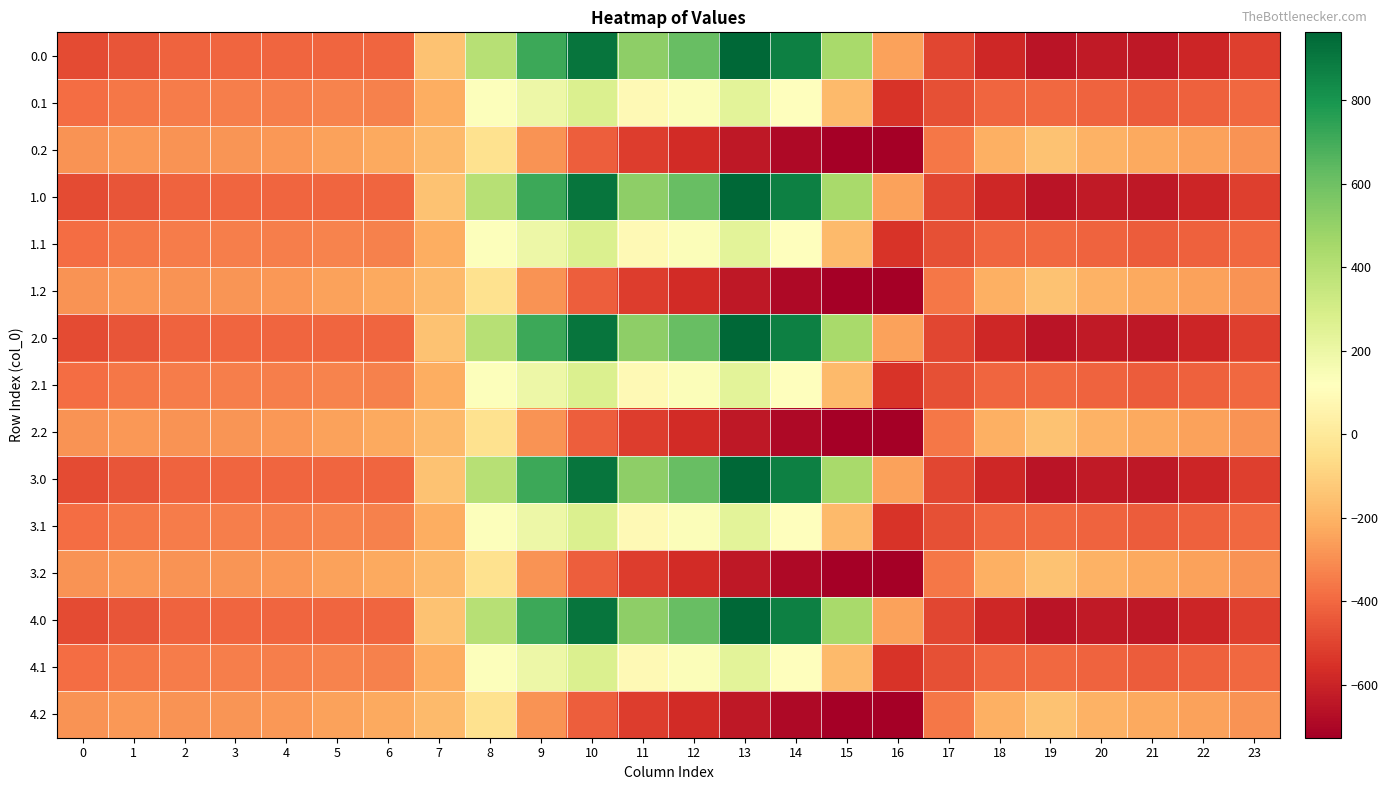

Reading left to right, transcribe all the data shown in this chart.

0.0: 0=-482.0	1=-449.5	2=-410.3	3=-404.4	4=-404.9	5=-403.8	6=-408.0	7=-150.1	8=395.3	9=716.9	10=916.2	11=516.0	12=619.4	13=962.7	14=870.3	15=443.0	16=-250.9	17=-494.8	18=-586.7	19=-649.2	20=-629.9	21=-638.4	22=-592.3	23=-511.3
0.1: 0=-384.6	1=-361.1	2=-347.9	3=-342.7	4=-339.6	5=-325.7	6=-332.2	7=-217.1	8=125.2	9=191.1	10=274.1	11=87.0	12=134.6	13=241.5	14=113.7	15=-173.1	16=-547.3	17=-466.6	18=-405.4	19=-400.2	20=-414.5	21=-432.4	22=-419.9	23=-399.4
0.2: 0=-287.1	1=-272.7	2=-285.5	3=-281.0	4=-274.4	5=-245.0	6=-228.8	7=-176.6	8=-35.3	9=-288.5	10=-423.5	11=-520.6	12=-571.2	13=-640.4	14=-687.4	15=-725.8	16=-726.6	17=-362.4	18=-210.0	19=-151.0	20=-199.2	21=-226.4	22=-247.4	23=-287.5
1.0: 0=-482.0	1=-449.5	2=-410.3	3=-404.4	4=-404.9	5=-403.8	6=-408.0	7=-150.1	8=395.3	9=716.9	10=916.2	11=516.0	12=619.4	13=962.7	14=870.3	15=443.0	16=-250.9	17=-494.8	18=-586.7	19=-649.2	20=-629.9	21=-638.4	22=-592.3	23=-511.3
1.1: 0=-384.6	1=-361.1	2=-347.9	3=-342.7	4=-339.6	5=-325.7	6=-332.2	7=-217.1	8=125.2	9=191.1	10=274.1	11=87.0	12=134.6	13=241.5	14=113.7	15=-173.1	16=-547.3	17=-466.6	18=-405.4	19=-400.2	20=-414.5	21=-432.4	22=-419.9	23=-399.4
1.2: 0=-287.1	1=-272.7	2=-285.5	3=-281.0	4=-274.4	5=-245.0	6=-228.8	7=-176.6	8=-35.3	9=-288.5	10=-423.5	11=-520.6	12=-571.2	13=-640.4	14=-687.4	15=-725.8	16=-726.6	17=-362.4	18=-210.0	19=-151.0	20=-199.2	21=-226.4	22=-247.4	23=-287.5
2.0: 0=-482.0	1=-449.5	2=-410.3	3=-404.4	4=-404.9	5=-403.8	6=-408.0	7=-150.1	8=395.3	9=716.9	10=916.2	11=516.0	12=619.4	13=962.7	14=870.3	15=443.0	16=-250.9	17=-494.8	18=-586.7	19=-649.2	20=-629.9	21=-638.4	22=-592.3	23=-511.3
2.1: 0=-384.6	1=-361.1	2=-347.9	3=-342.7	4=-339.6	5=-325.7	6=-332.2	7=-217.1	8=125.2	9=191.1	10=274.1	11=87.0	12=134.6	13=241.5	14=113.7	15=-173.1	16=-547.3	17=-466.6	18=-405.4	19=-400.2	20=-414.5	21=-432.4	22=-419.9	23=-399.4
2.2: 0=-287.1	1=-272.7	2=-285.5	3=-281.0	4=-274.4	5=-245.0	6=-228.8	7=-176.6	8=-35.3	9=-288.5	10=-423.5	11=-520.6	12=-571.2	13=-640.4	14=-687.4	15=-725.8	16=-726.6	17=-362.4	18=-210.0	19=-151.0	20=-199.2	21=-226.4	22=-247.4	23=-287.5
3.0: 0=-482.0	1=-449.5	2=-410.3	3=-404.4	4=-404.9	5=-403.8	6=-408.0	7=-150.1	8=395.3	9=716.9	10=916.2	11=516.0	12=619.4	13=962.7	14=870.3	15=443.0	16=-250.9	17=-494.8	18=-586.7	19=-649.2	20=-629.9	21=-638.4	22=-592.3	23=-511.3
3.1: 0=-384.6	1=-361.1	2=-347.9	3=-342.7	4=-339.6	5=-325.7	6=-332.2	7=-217.1	8=125.2	9=191.1	10=274.1	11=87.0	12=134.6	13=241.5	14=113.7	15=-173.1	16=-547.3	17=-466.6	18=-405.4	19=-400.2	20=-414.5	21=-432.4	22=-419.9	23=-399.4
3.2: 0=-287.1	1=-272.7	2=-285.5	3=-281.0	4=-274.4	5=-245.0	6=-228.8	7=-176.6	8=-35.3	9=-288.5	10=-423.5	11=-520.6	12=-571.2	13=-640.4	14=-687.4	15=-725.8	16=-726.6	17=-362.4	18=-210.0	19=-151.0	20=-199.2	21=-226.4	22=-247.4	23=-287.5
4.0: 0=-482.0	1=-449.5	2=-410.3	3=-404.4	4=-404.9	5=-403.8	6=-408.0	7=-150.1	8=395.3	9=716.9	10=916.2	11=516.0	12=619.4	13=962.7	14=870.3	15=443.0	16=-250.9	17=-494.8	18=-586.7	19=-649.2	20=-629.9	21=-638.4	22=-592.3	23=-511.3
4.1: 0=-384.6	1=-361.1	2=-347.9	3=-342.7	4=-339.6	5=-325.7	6=-332.2	7=-217.1	8=125.2	9=191.1	10=274.1	11=87.0	12=134.6	13=241.5	14=113.7	15=-173.1	16=-547.3	17=-466.6	18=-405.4	19=-400.2	20=-414.5	21=-432.4	22=-419.9	23=-399.4
4.2: 0=-287.1	1=-272.7	2=-285.5	3=-281.0	4=-274.4	5=-245.0	6=-228.8	7=-176.6	8=-35.3	9=-288.5	10=-423.5	11=-520.6	12=-571.2	13=-640.4	14=-687.4	15=-725.8	16=-726.6	17=-362.4	18=-210.0	19=-151.0	20=-199.2	21=-226.4	22=-247.4	23=-287.5